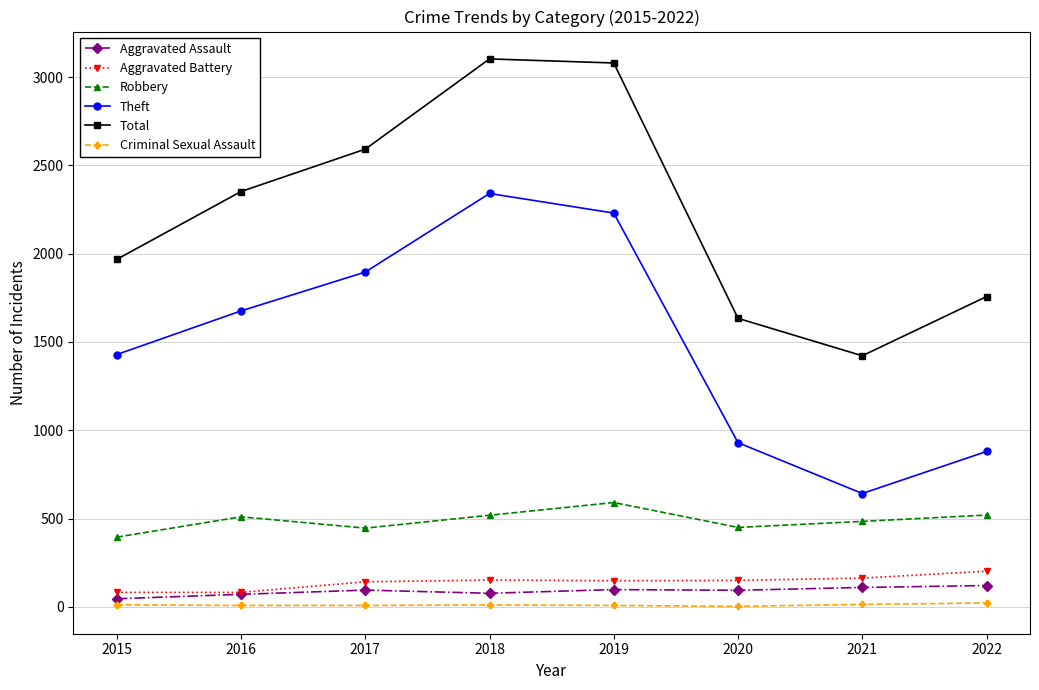

What is the value of the Total point at the 3rd from the left?

2592